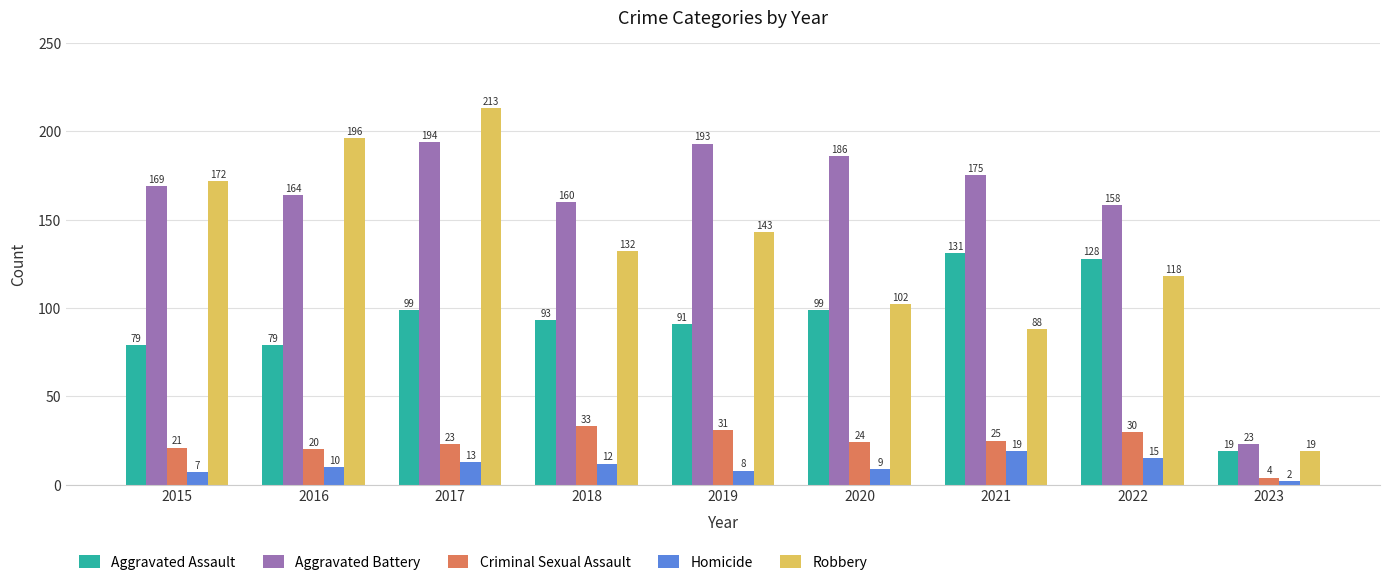

The Robbery series shows 132 at 2018. True or false?

True